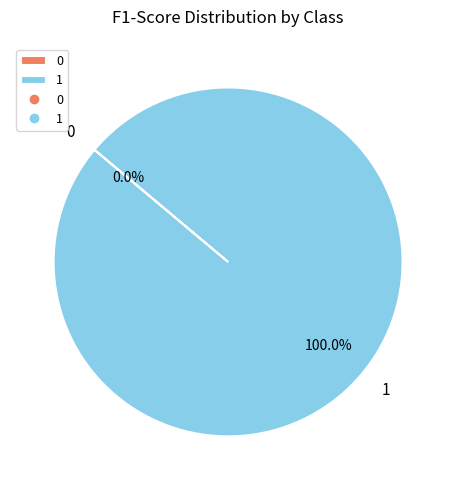

Does 1 represent more than half of the total?

Yes